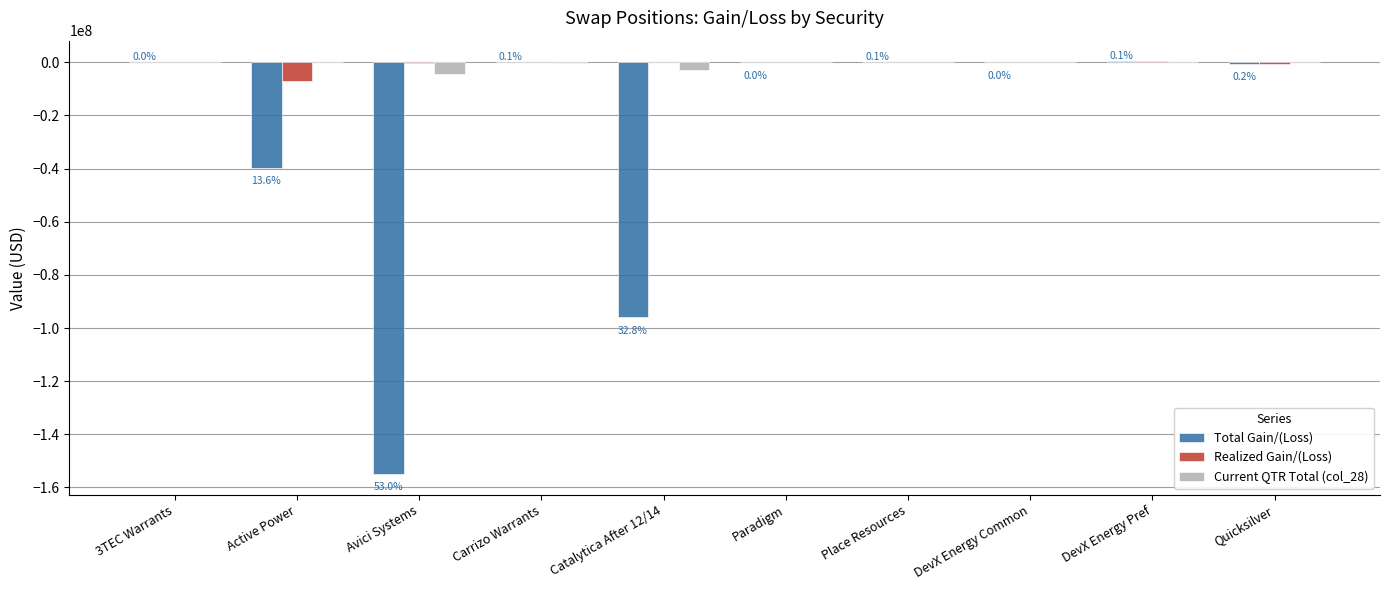

At which label is Total Gain/(Loss) closest to -77304688?

Catalytica After 12/14